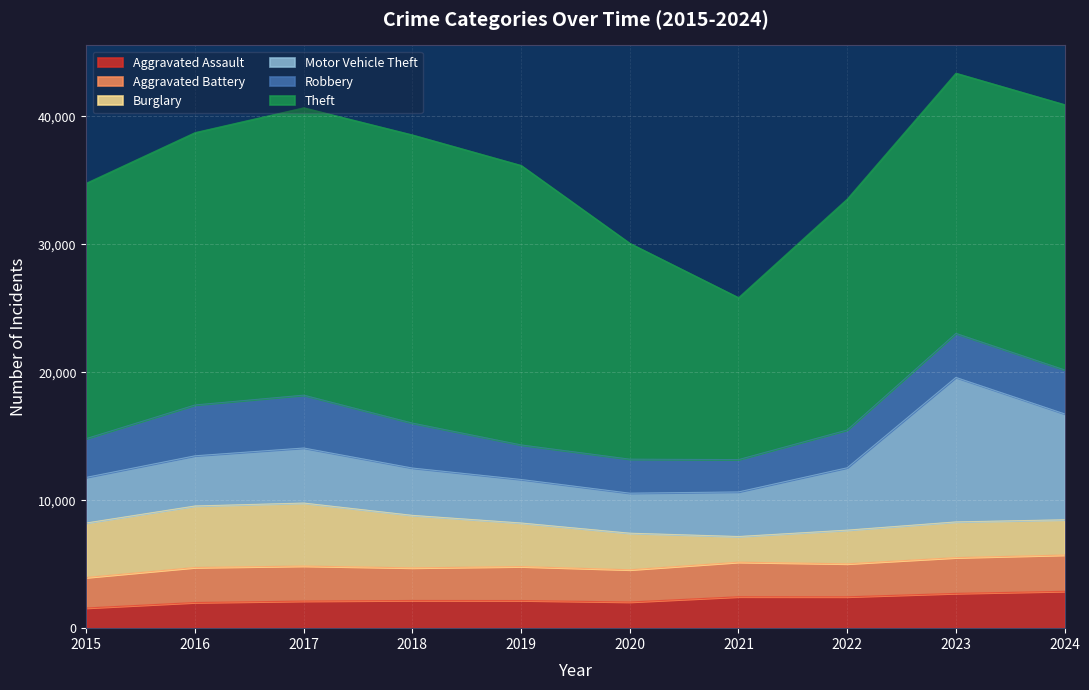

In Robbery, how many points are lower than both neighbors (excluding endpoints)?

1